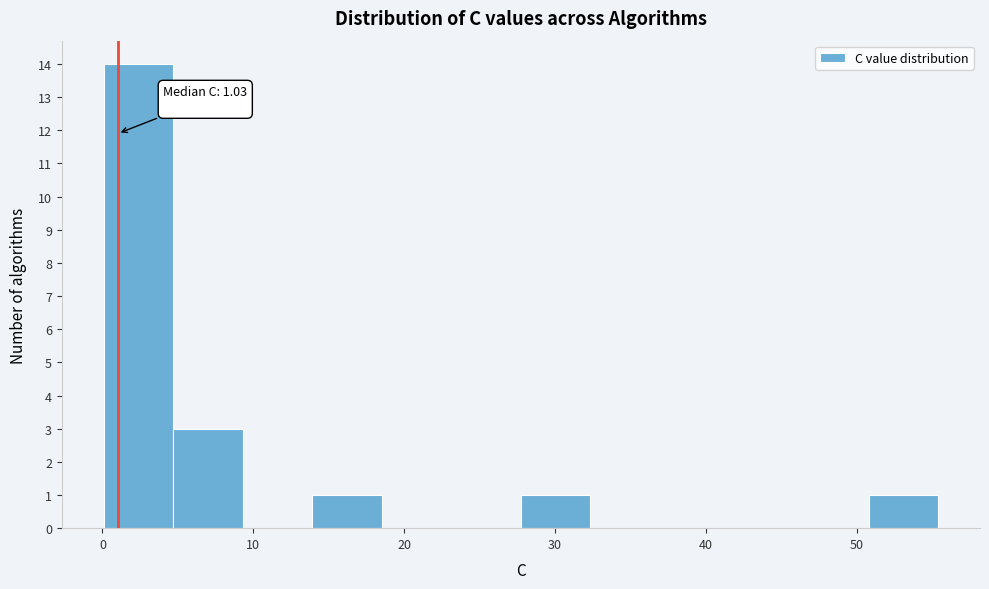

Over which range of the x-axis is the bar tallest?

0 to 5